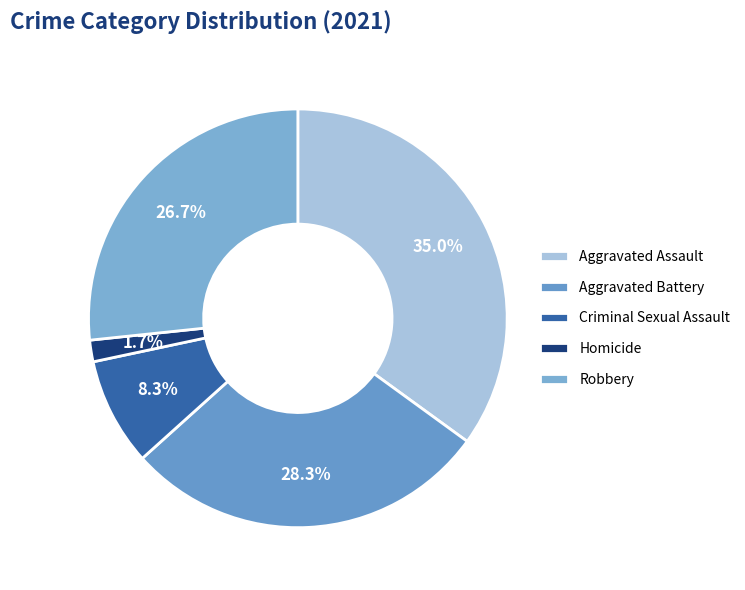

How many slices are in this pie chart?

5